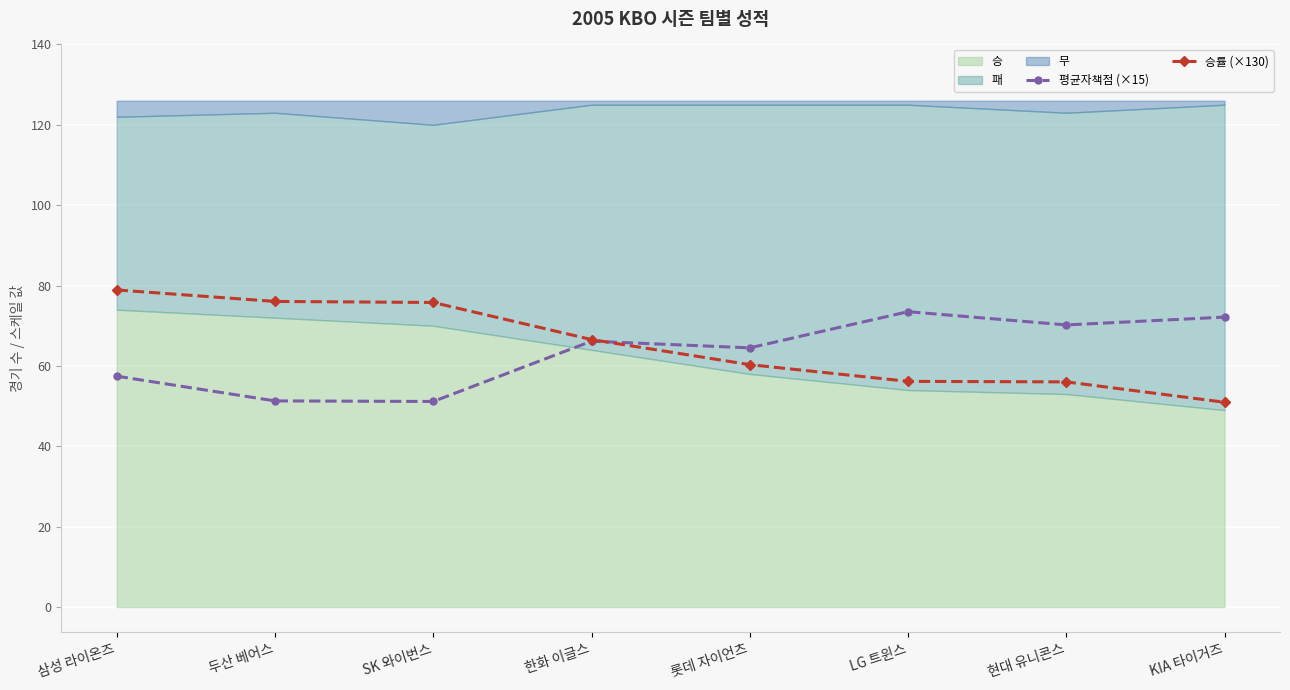

What is the total value across all series at 두산 베어스?

127.3